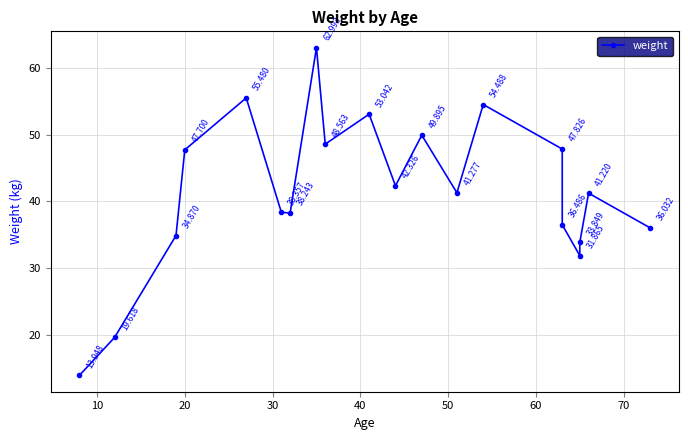

What is the value of the 16th point from the left?

36.5